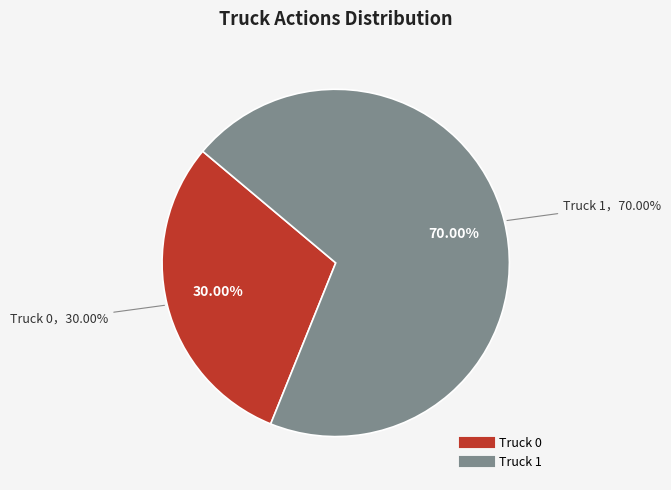

To the nearest percent, what is the combined percentage of Truck 1 and Truck 0?

100%